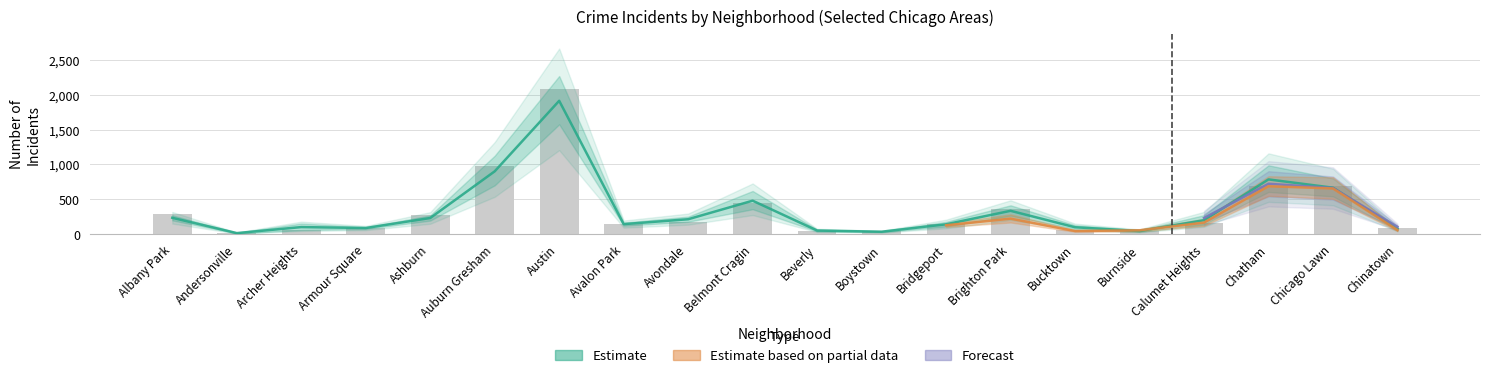

What is the label of the 3rd bar from the left?

Archer Heights